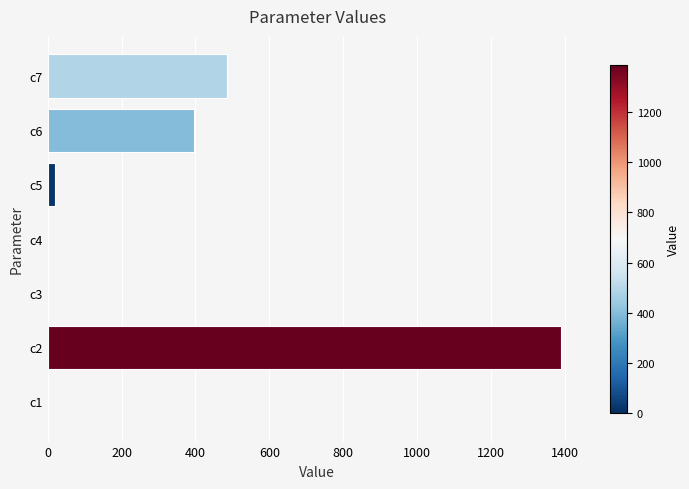

Which has a higher value, c6 or c2?

c2